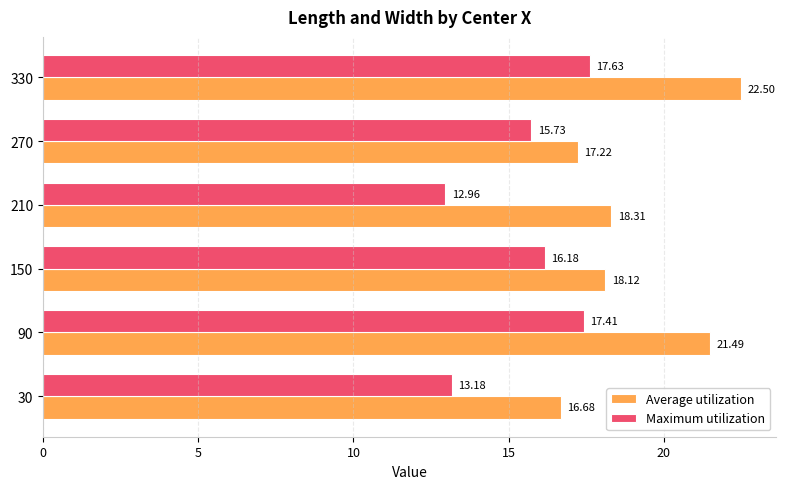

Which series has the widest spread of values?

Average utilization